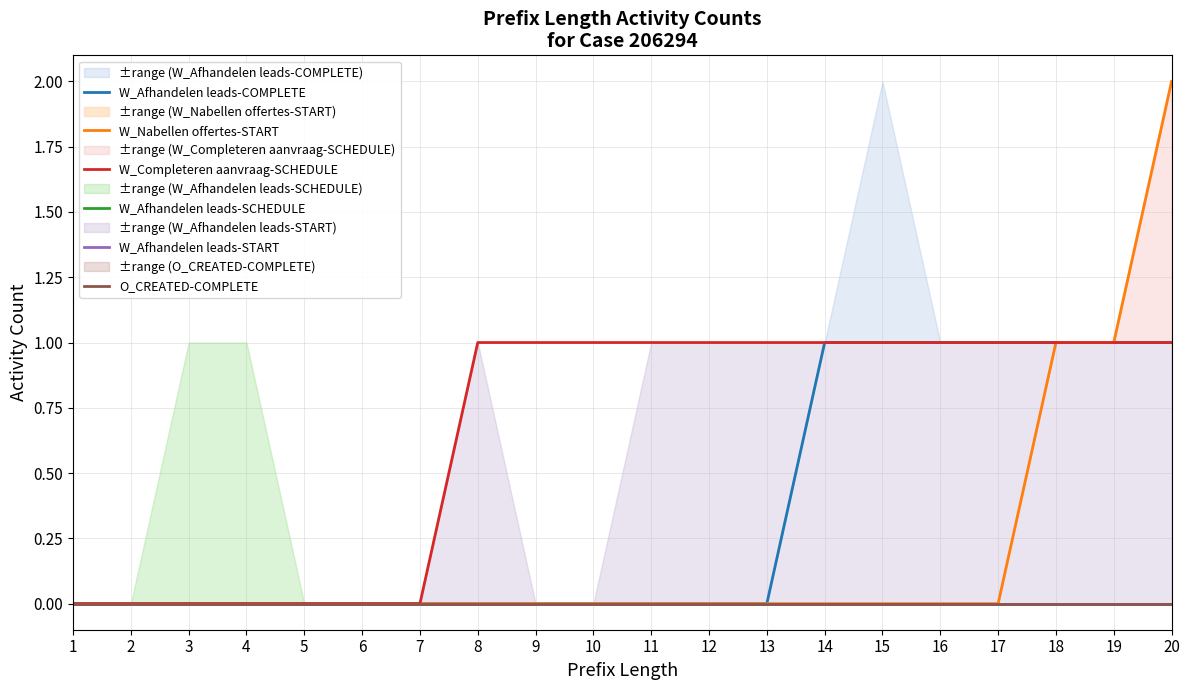

What is the value of the W_Nabellen offertes-START point at the 18th from the left?

1